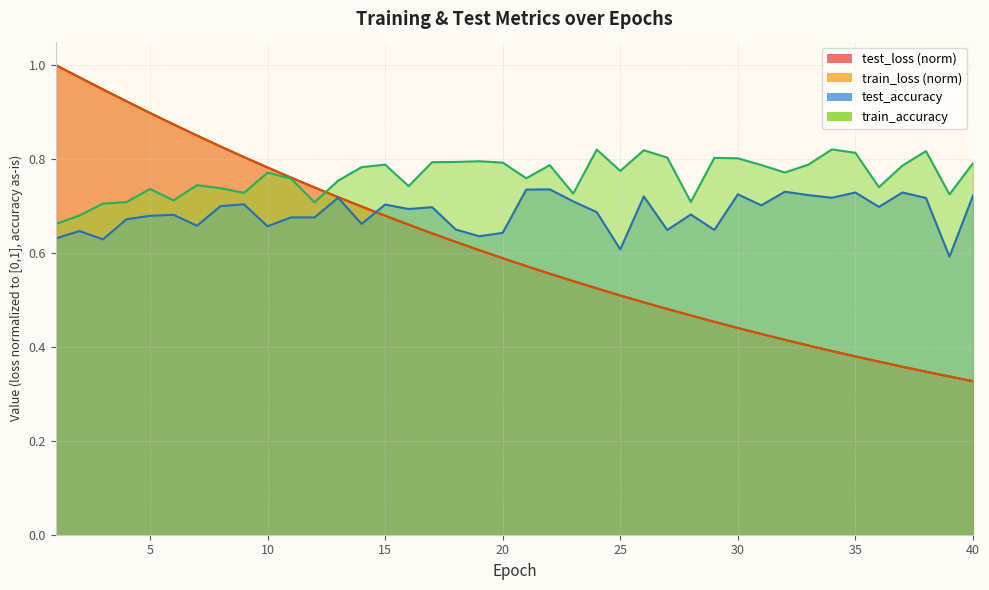

At how many categories does at least one series exceed 0?

40